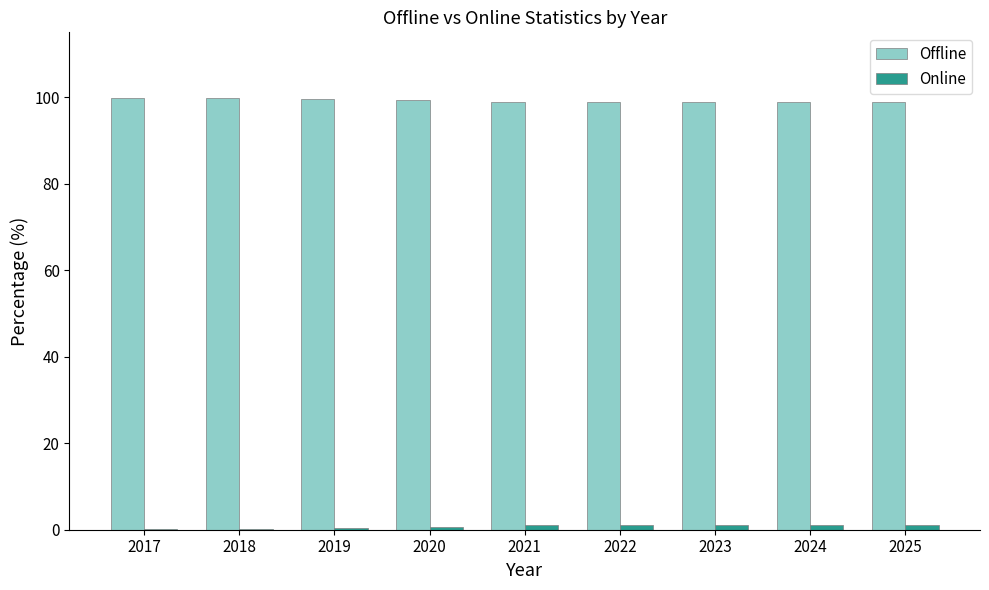

What is the greatest value displayed?

99.9